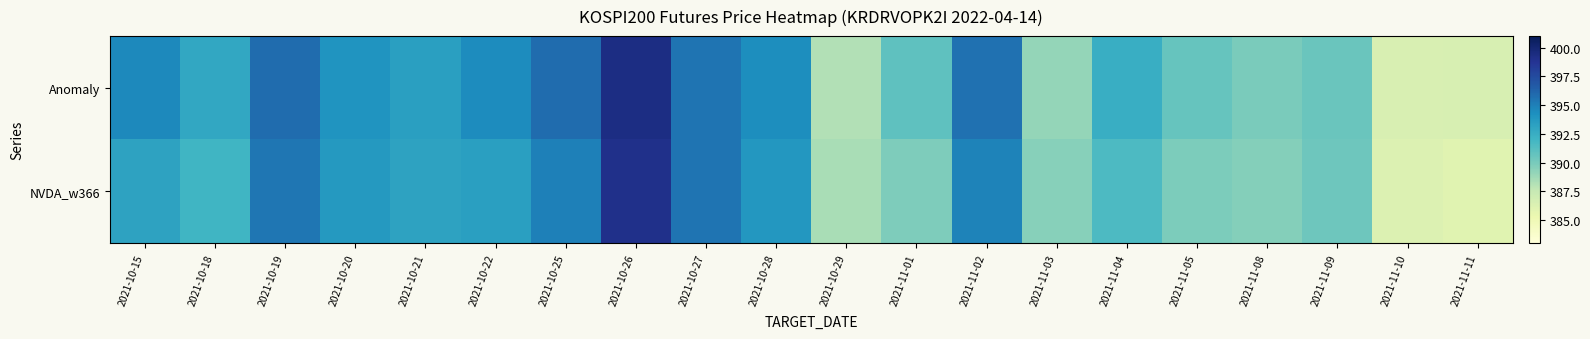

At which category is the sum across all series the highest?

2021-10-26